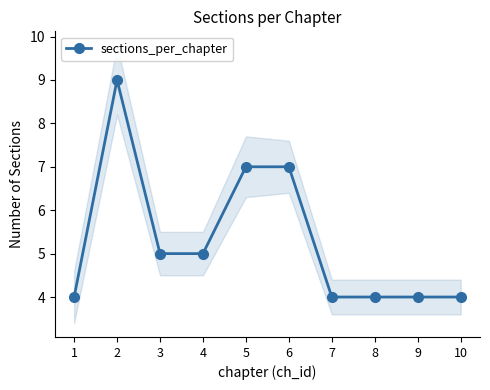

Reading right to left, list all the values displayed in this chart.

4	4	4	4	7	7	5	5	9	4